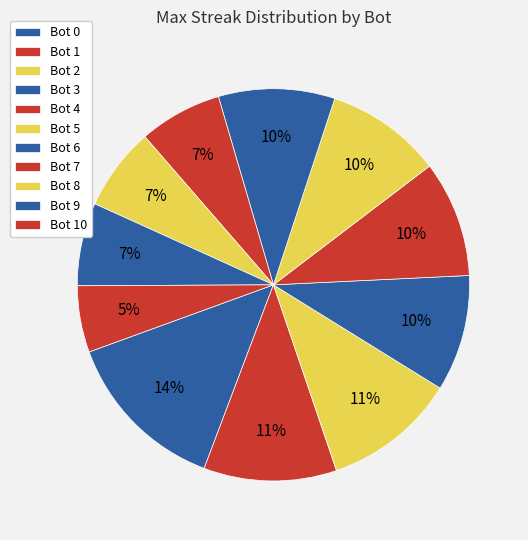

Count the number of slices in the pie.

11